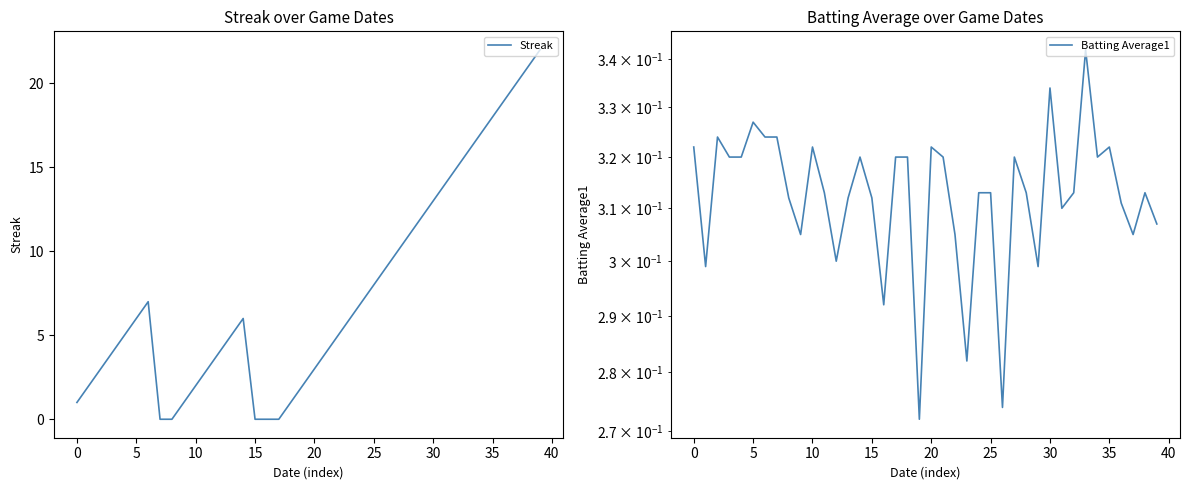

How many lines are shown in the chart?

2